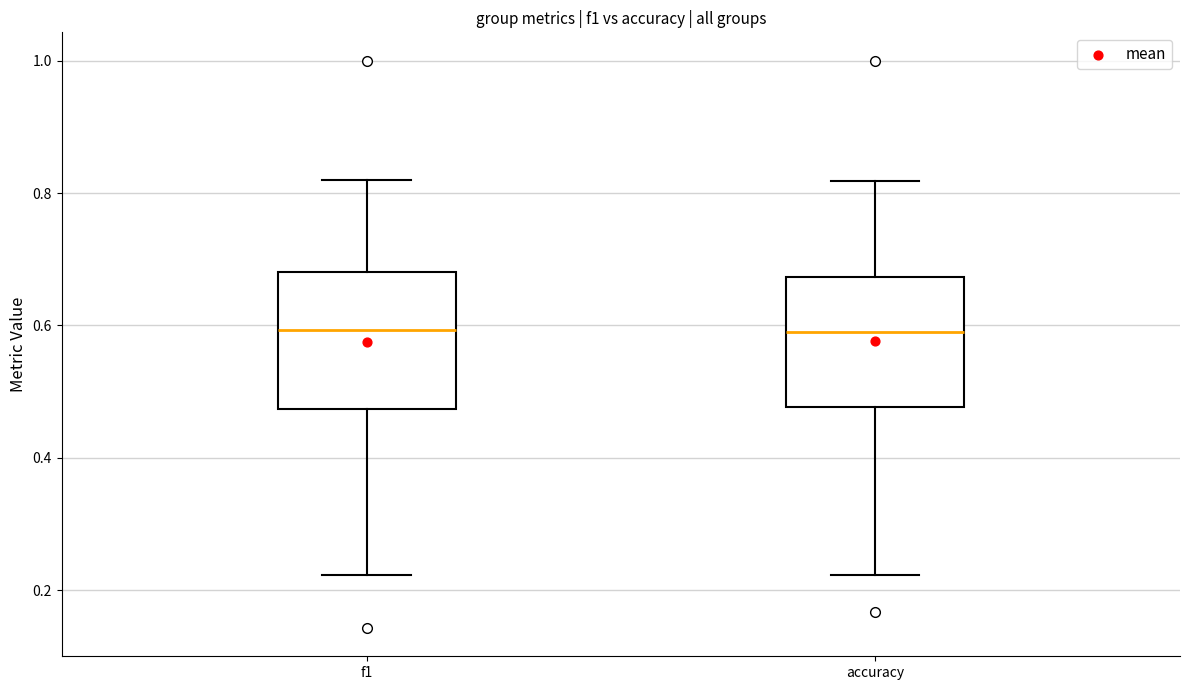

Reading left to right, transcribe this box plot: for each box, give where its median line is, the range the box spans, and where its two whiskers end, as read against the y-axis. The values are not printed on the chart, so give them approximately, as read against the axis.

f1: median 0.60, box 0.48 to 0.68, whiskers 0.22 to 0.82
accuracy: median 0.58, box 0.48 to 0.68, whiskers 0.22 to 0.82